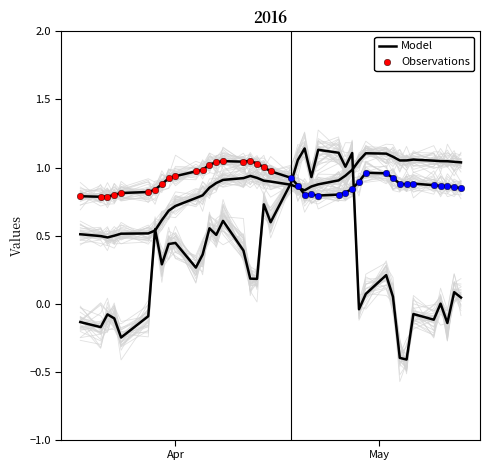

At how many categories does at least one series exceed 0?

40